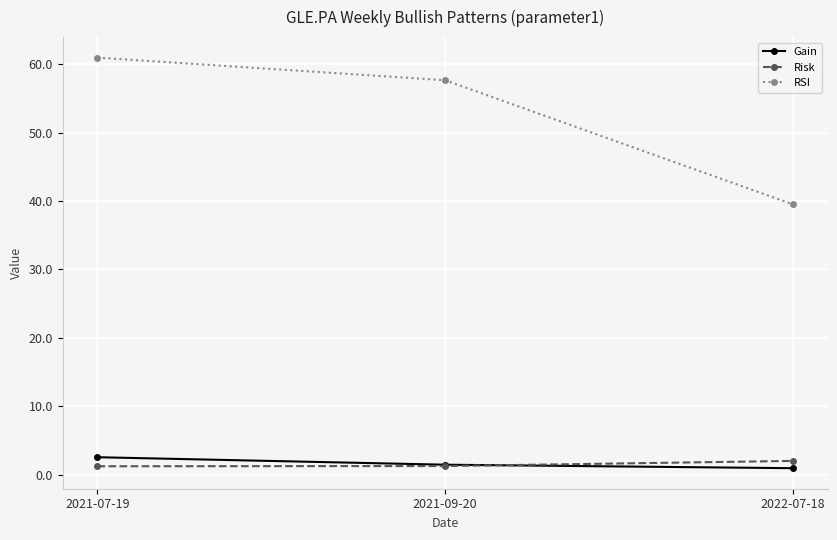

Rank the series by their maximum value, from lowest to highest.

Risk, Gain, RSI